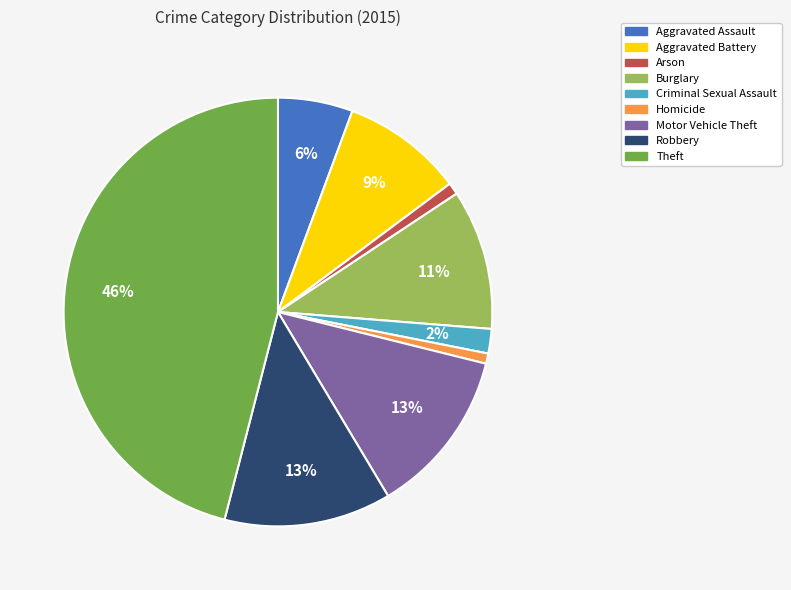

Which slice is the largest?

Theft